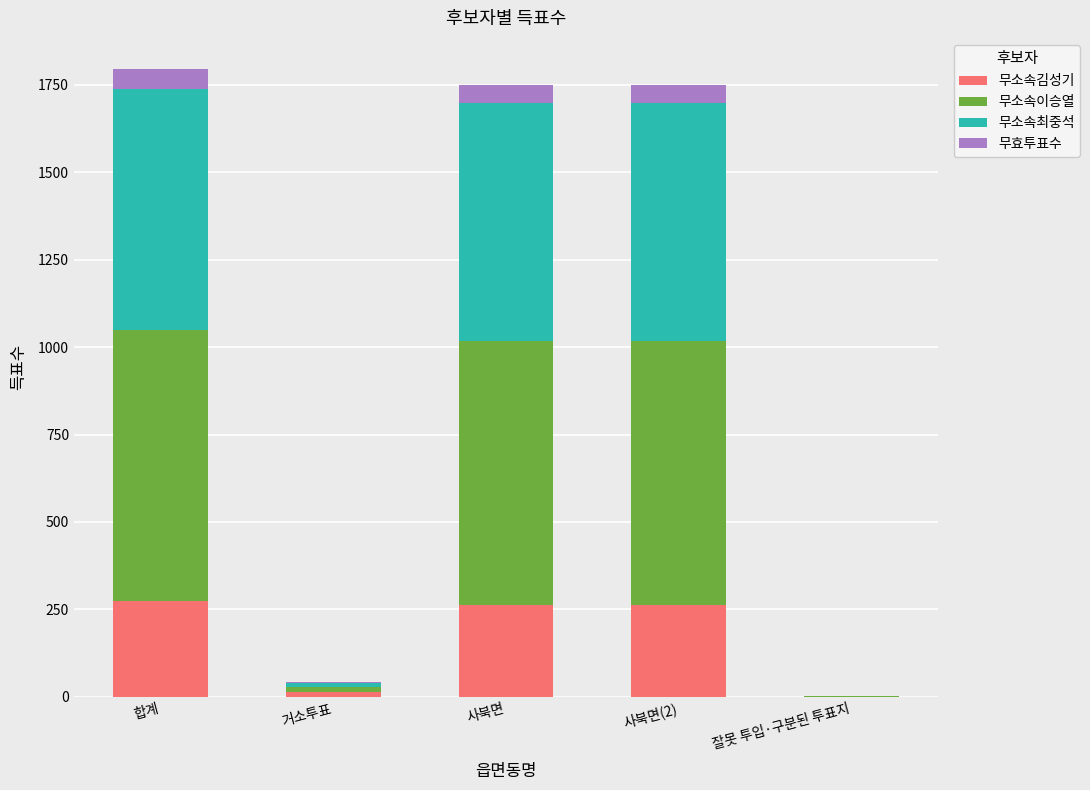

Reading left to right, what are the values for 무소속김성기?

합계=275	거소투표=13	사북면=262	사북면(2)=262	잘못 투입·구분된 투표지=0